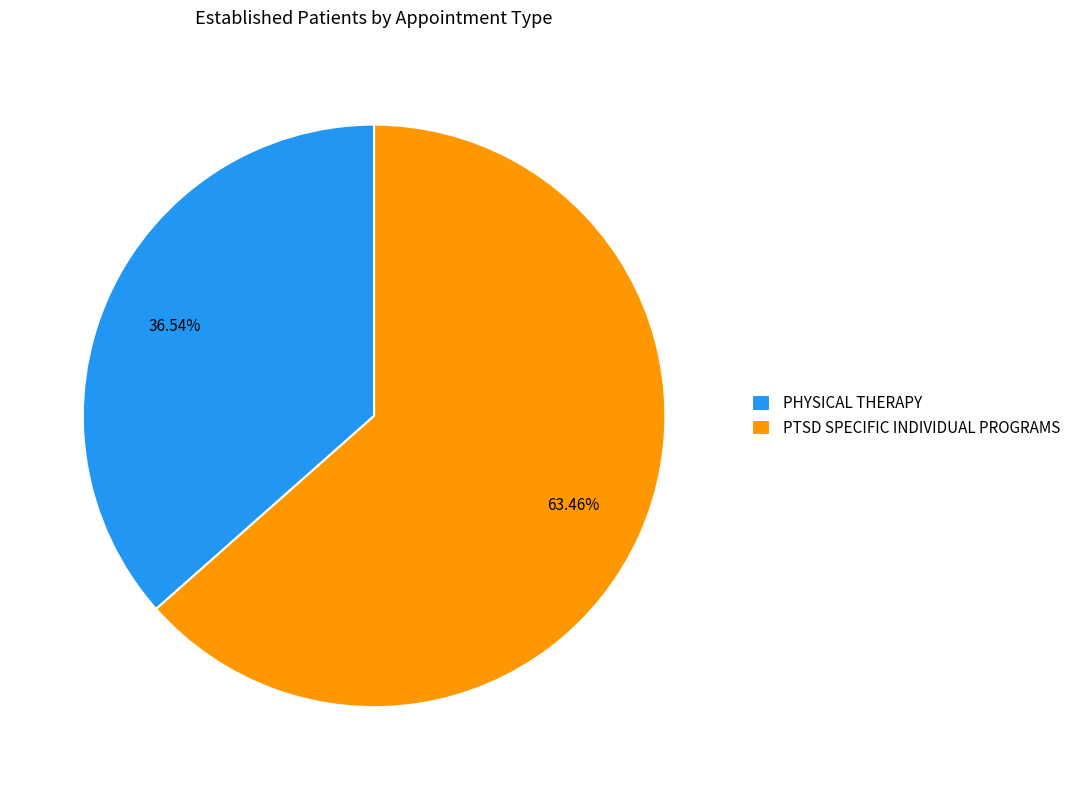

What percentage is NOT represented by PTSD SPECIFIC INDIVIDUAL PROGRAMS?

36.5%